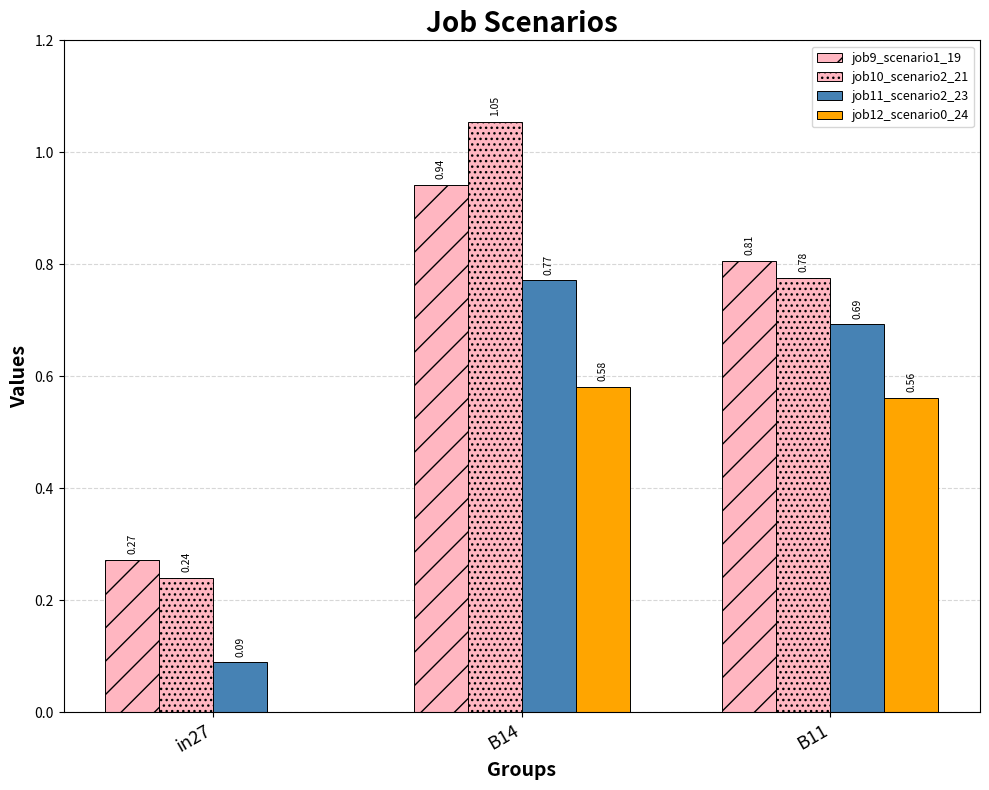

What is the spread (max minus min) of values at in27?

0.3